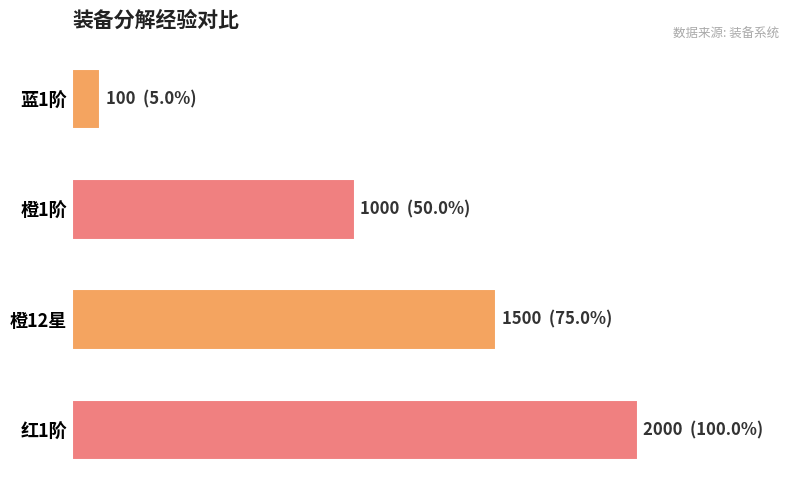

List the labels in order of value, smallest first.

蓝1阶, 橙1阶, 橙12星, 红1阶